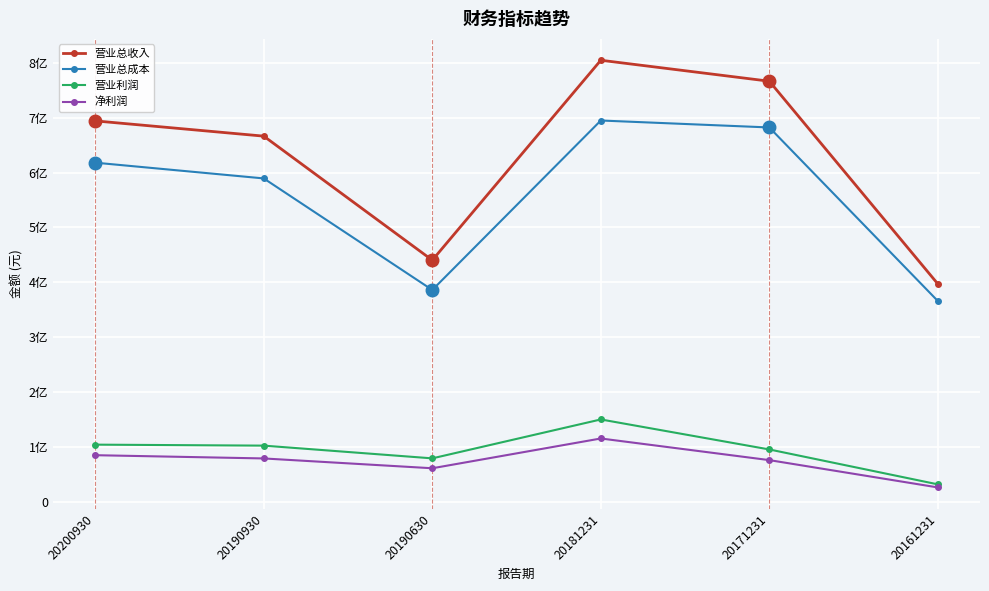

What is the greatest value displayed?

804910932.8